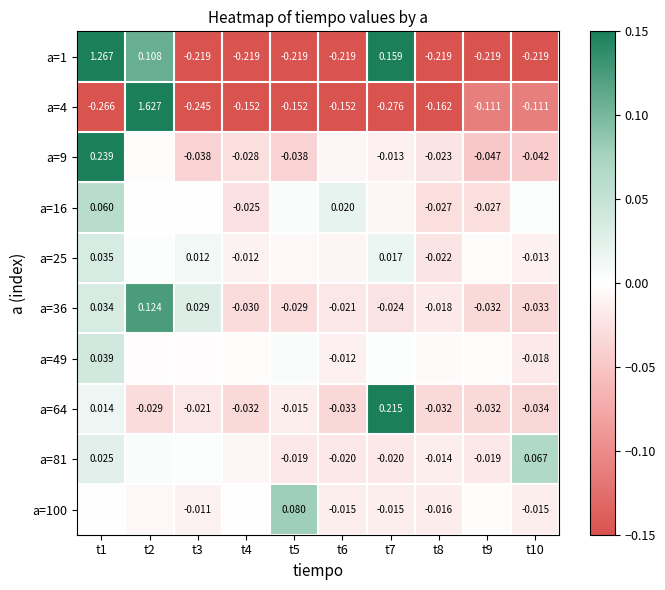

How many negative values does the a=1 series have?

7